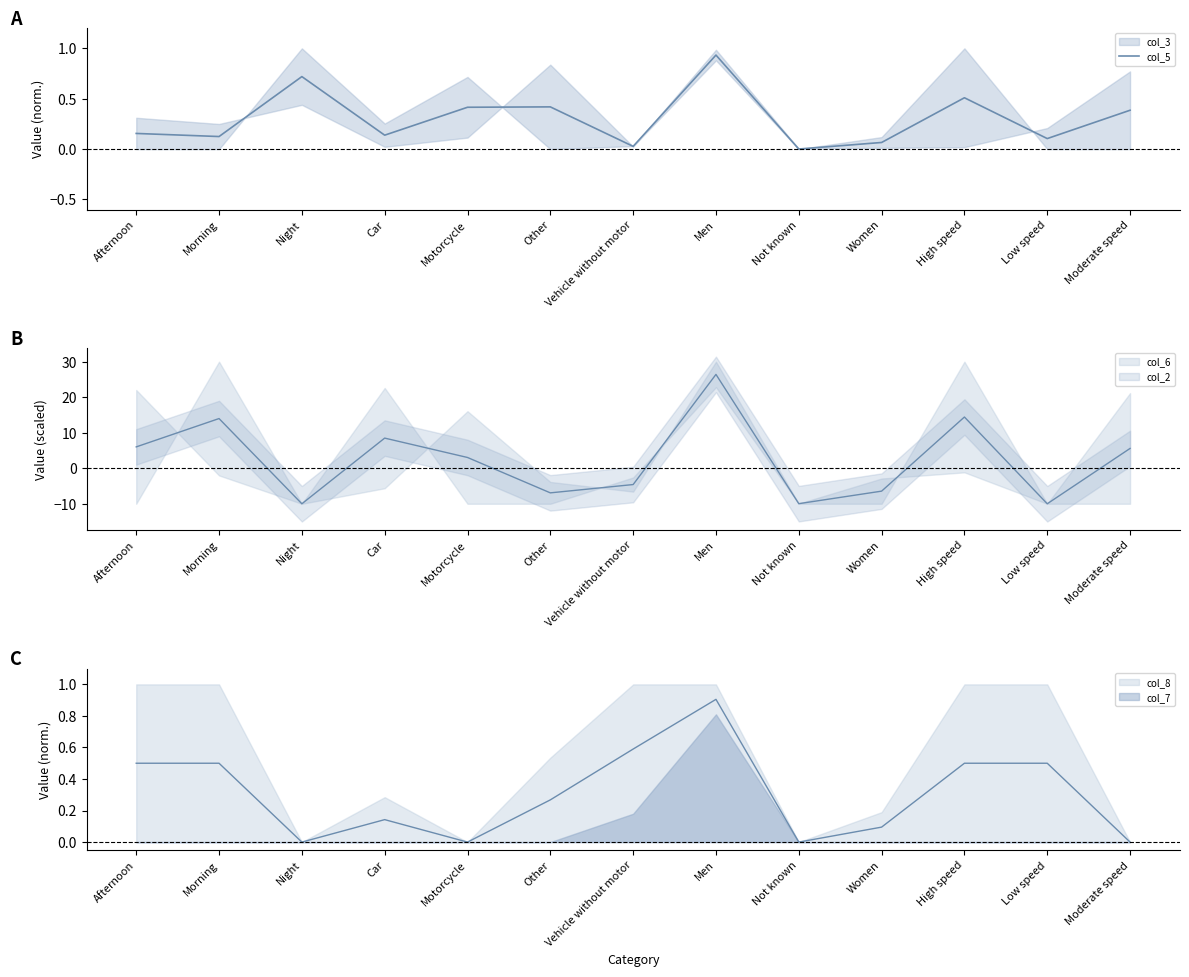

Reading left to right, extract all data points from this chart.

0.2	0.1	0.7	0.1	0.4	0.4	0.0	0.9	0.0	0.1	0.5	0.1	0.4